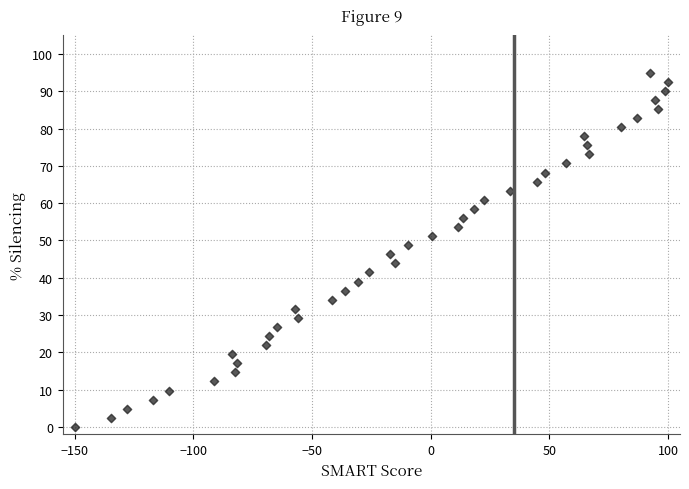

What is the range of X values (max minus min)?

250.0